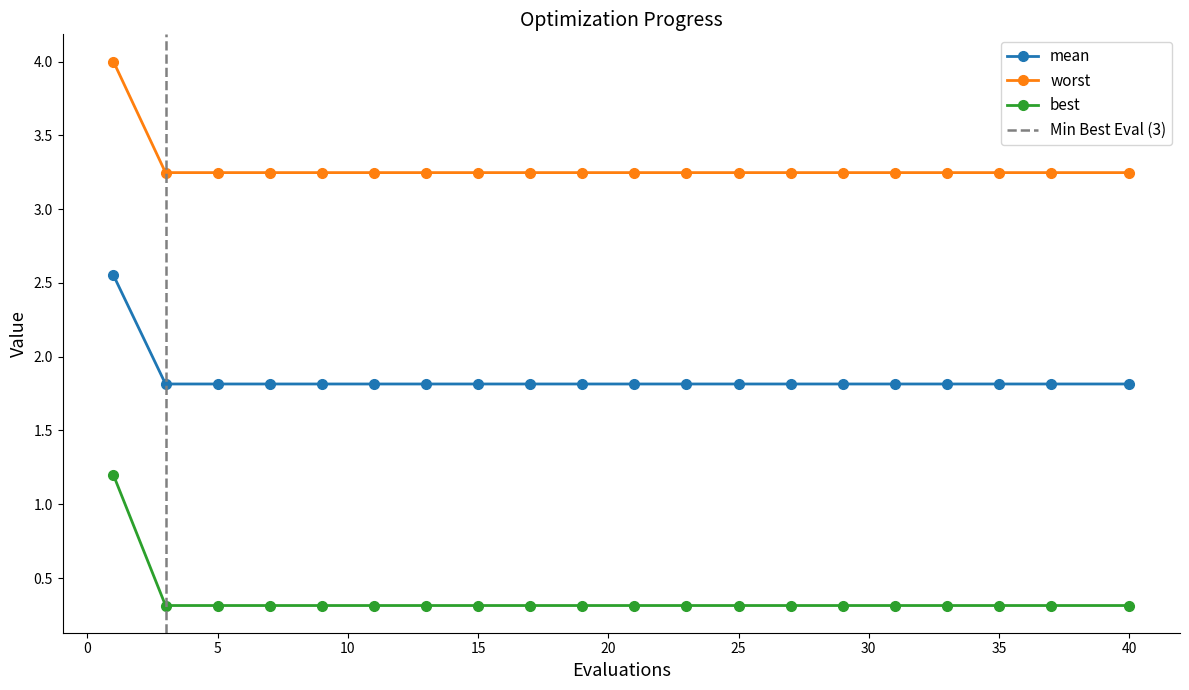

What is the value of the best point at the 1st from the left?

2.6